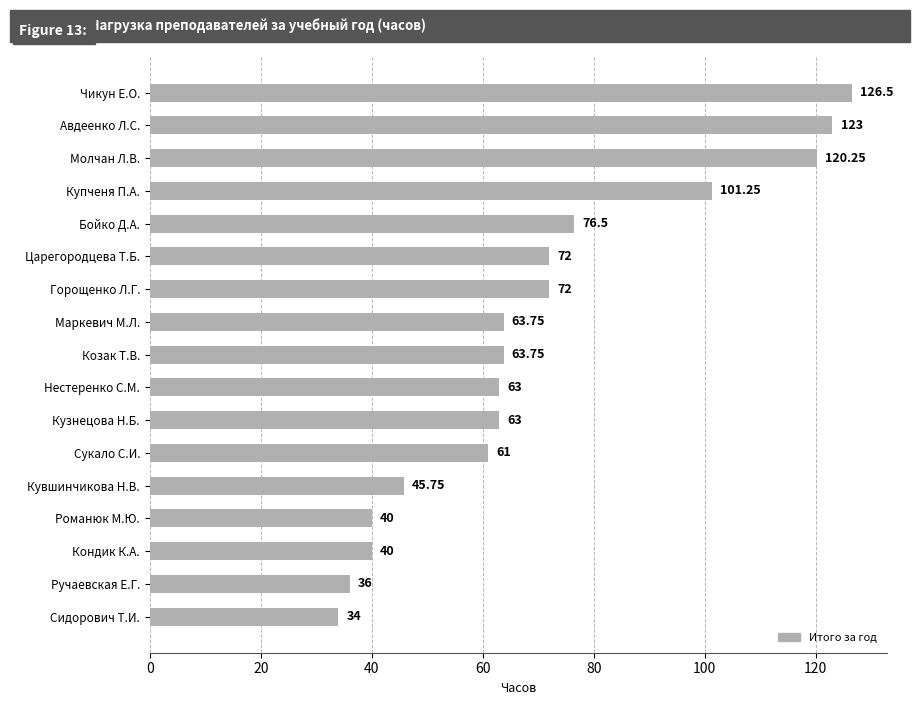

What is the sum of the values at Царегородцева Т.Б. and Горощенко Л.Г.?

144.0